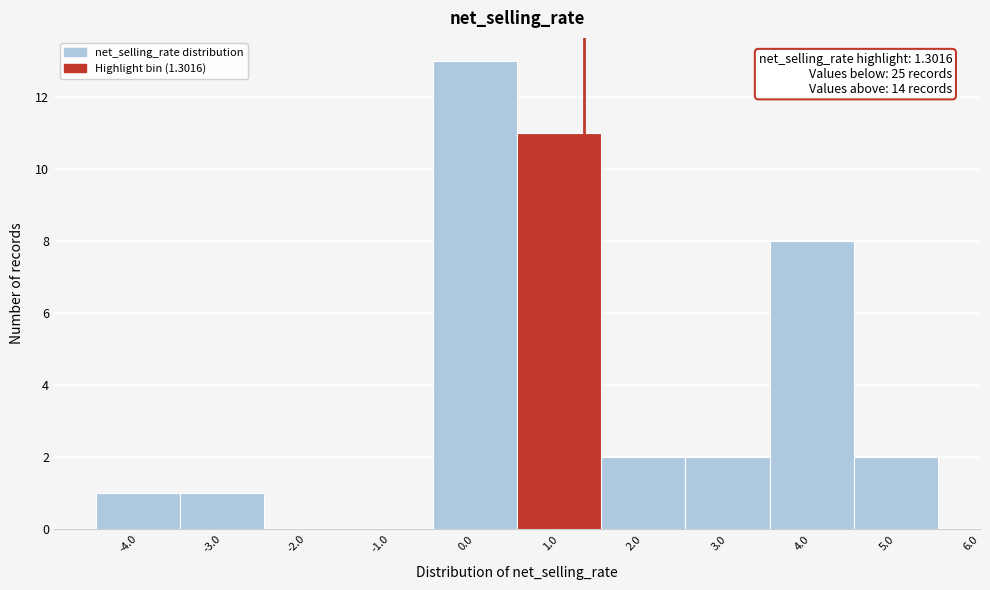

Over which range of the x-axis is the bar tallest?

-0.5 to 0.5